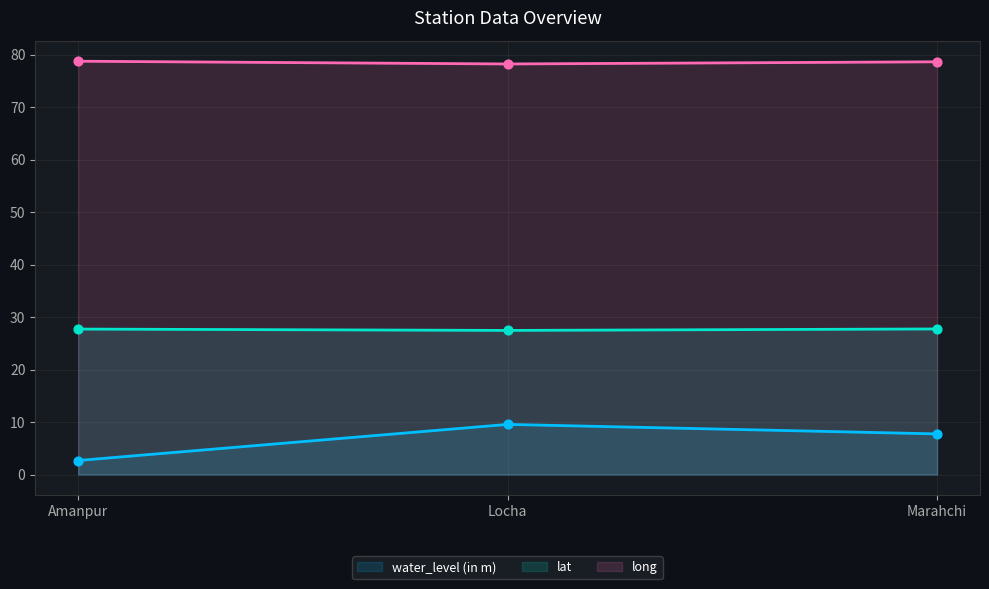

Which series reaches the minimum Y coordinate?

water_level (in m)